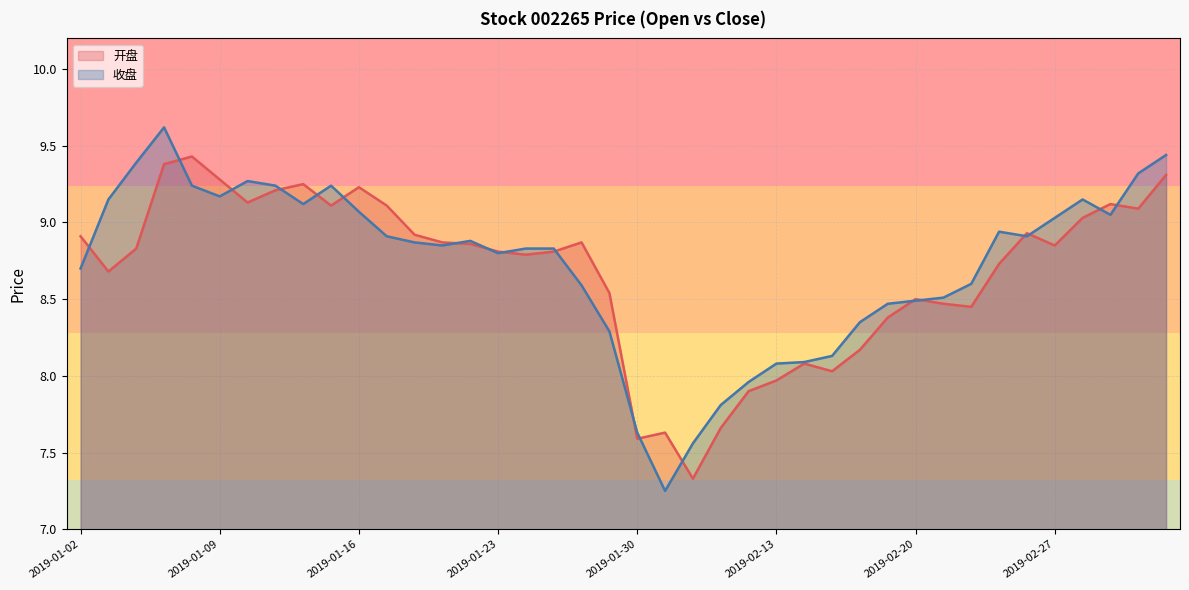

How many data points in 开盘 are above 8?

34